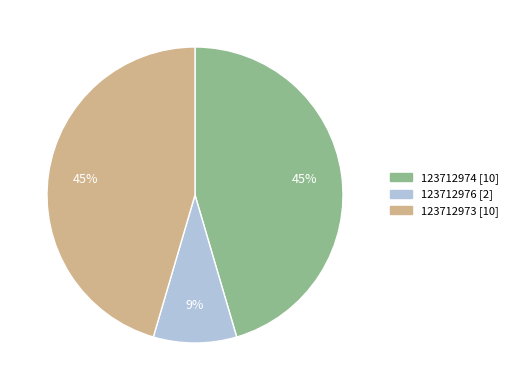

Do 123712974 and 123712973 together represent more than half of the pie?

Yes